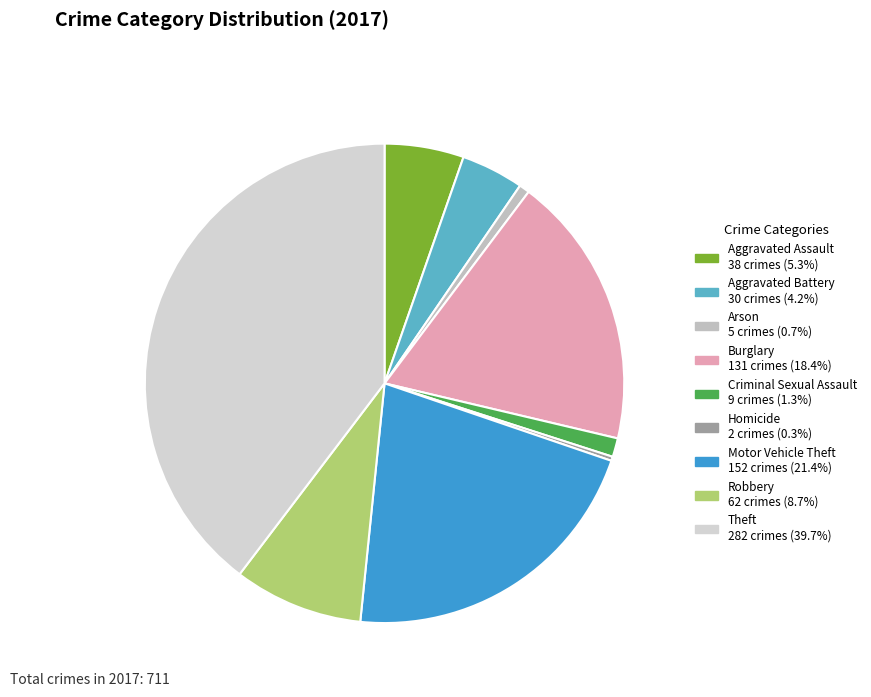

How much of the chart is everything except Motor Vehicle Theft?

78.6%